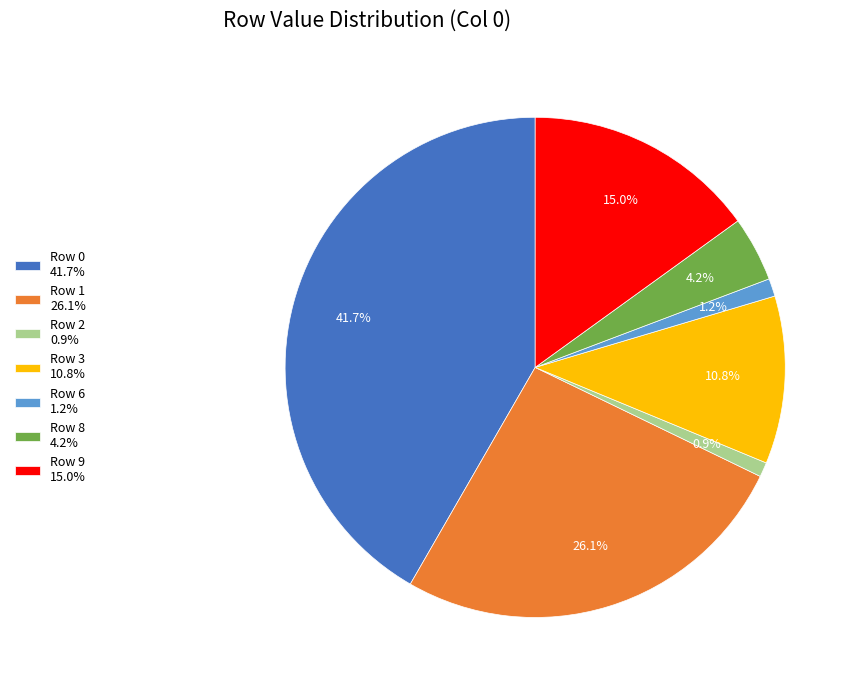

Count the number of slices in the pie.

7